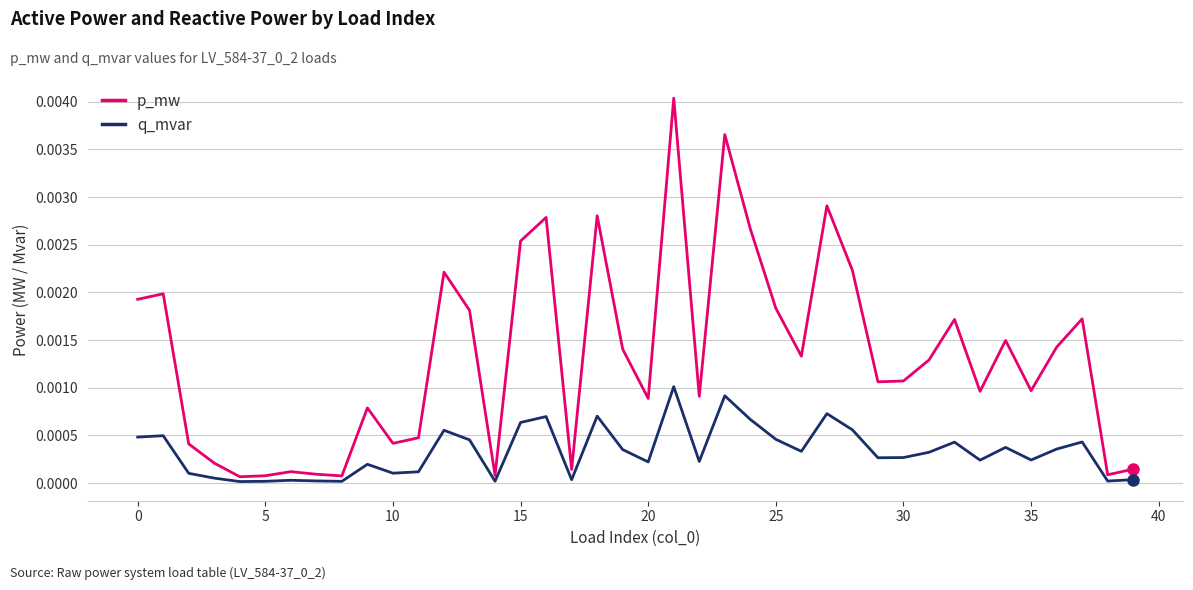

List the series in order of their overall mean, lowest first.

q_mvar, p_mw